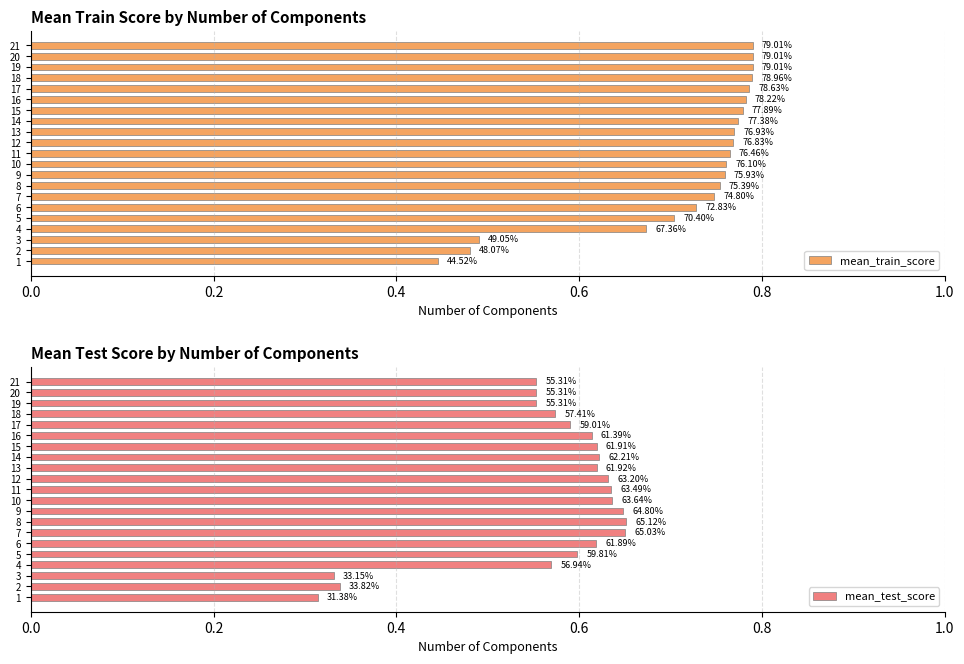

What is the maximum value for mean_test_score?

0.7